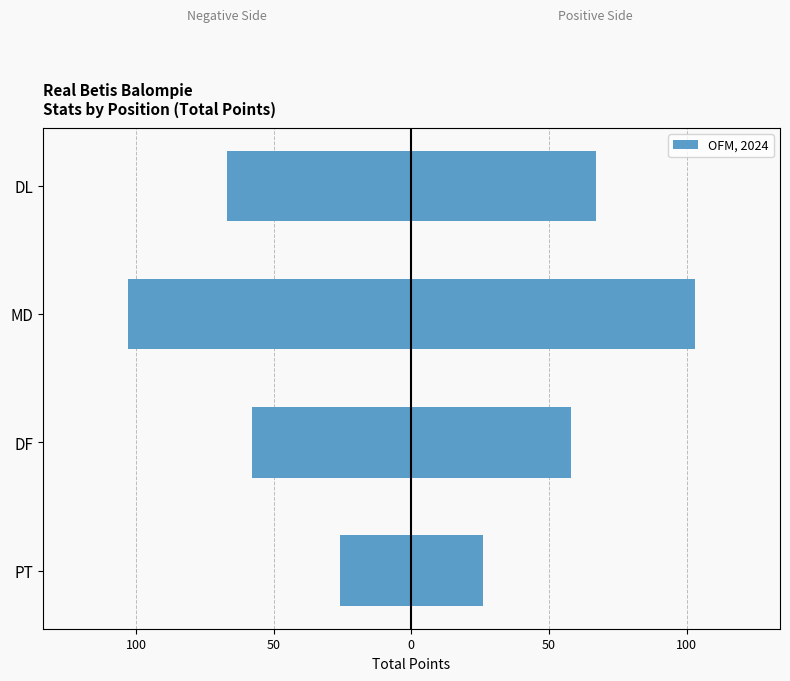

True or false: Total Points (left) has a value of -96 at DF.

False